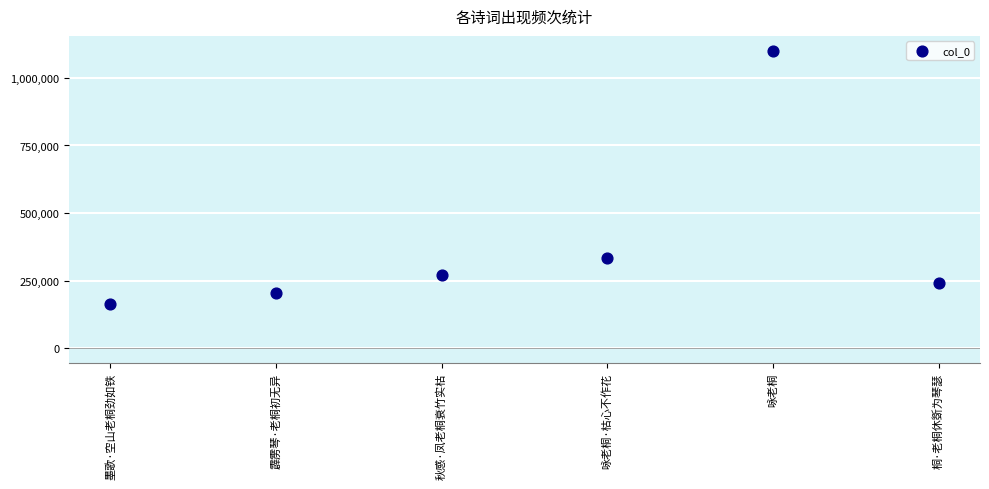

What Y value in the scatter plot is closest to 631576?

334555